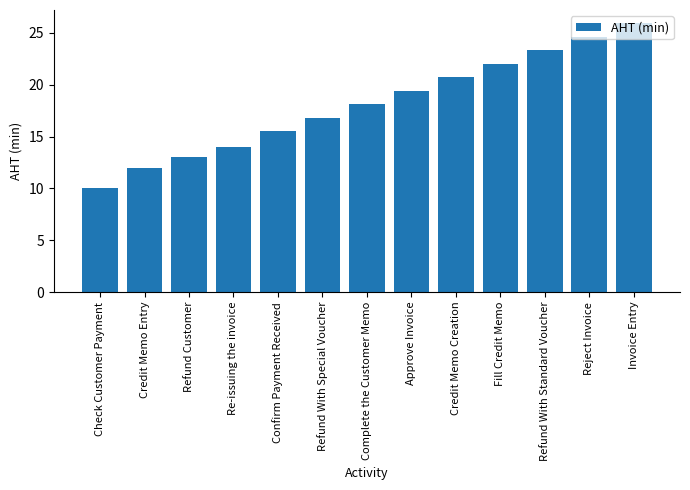

What is the sum of all values?

235.3